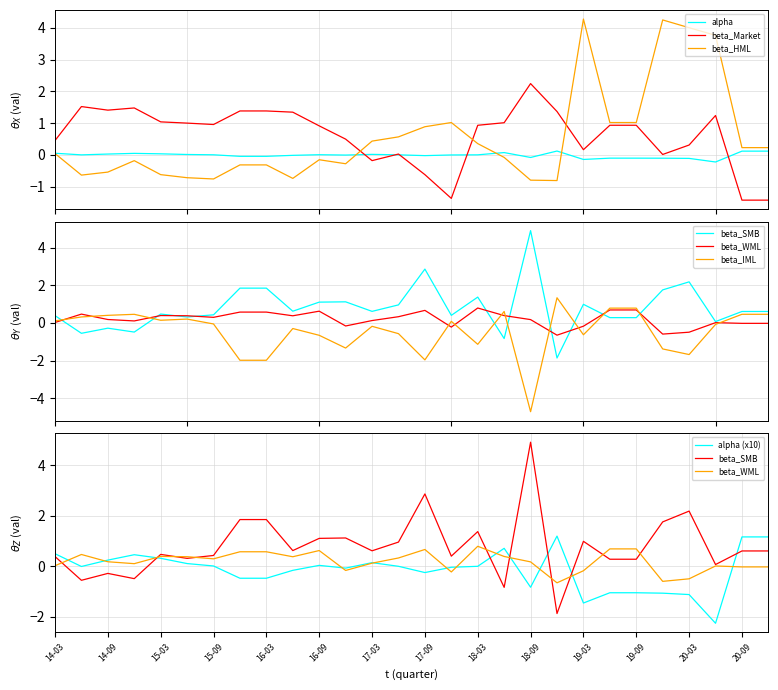

What value does the beta_SMB series have at 2018-12-31?

-1.9